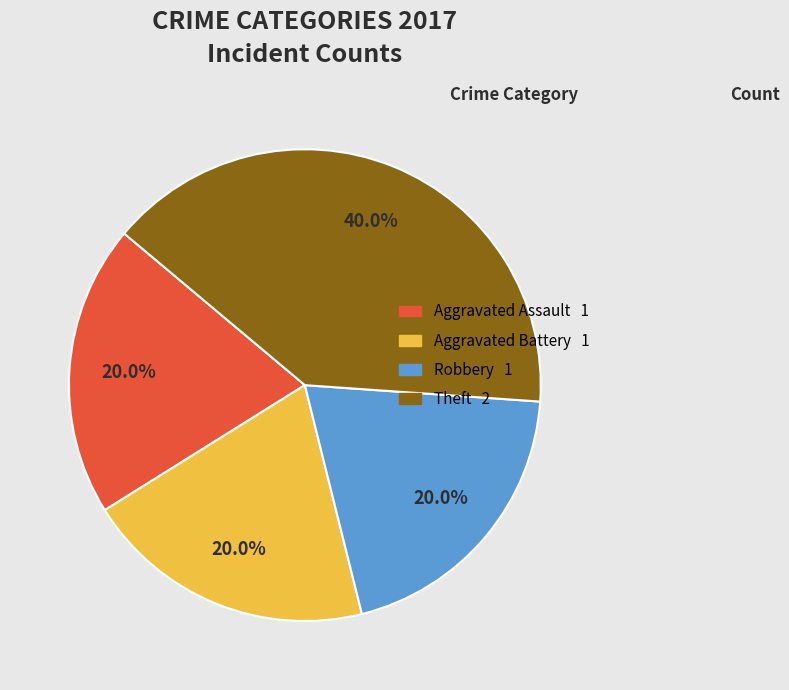

To the nearest percent, what is the average slice percentage?

25%